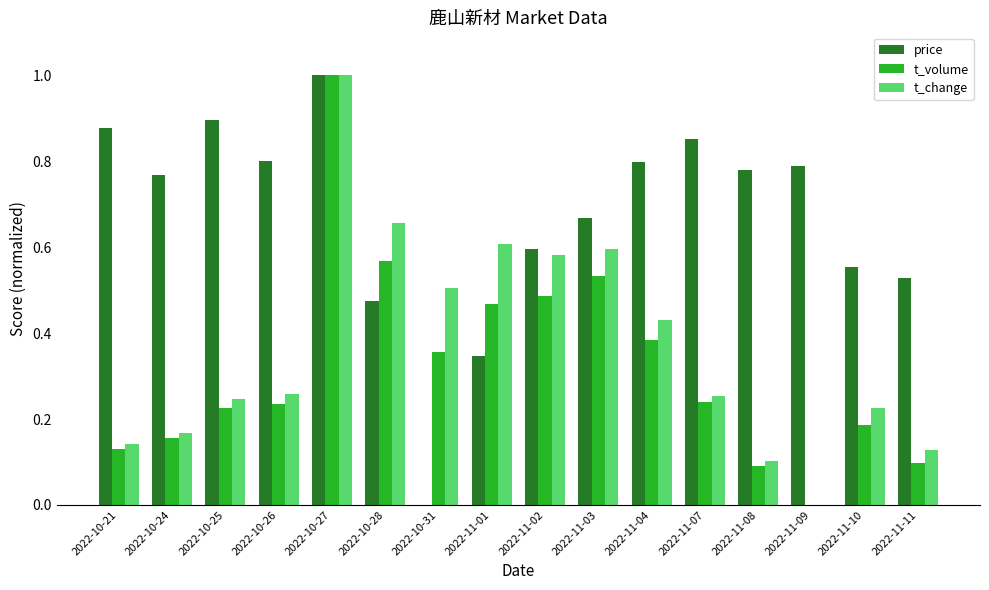

What is the maximum value for price?

1.0